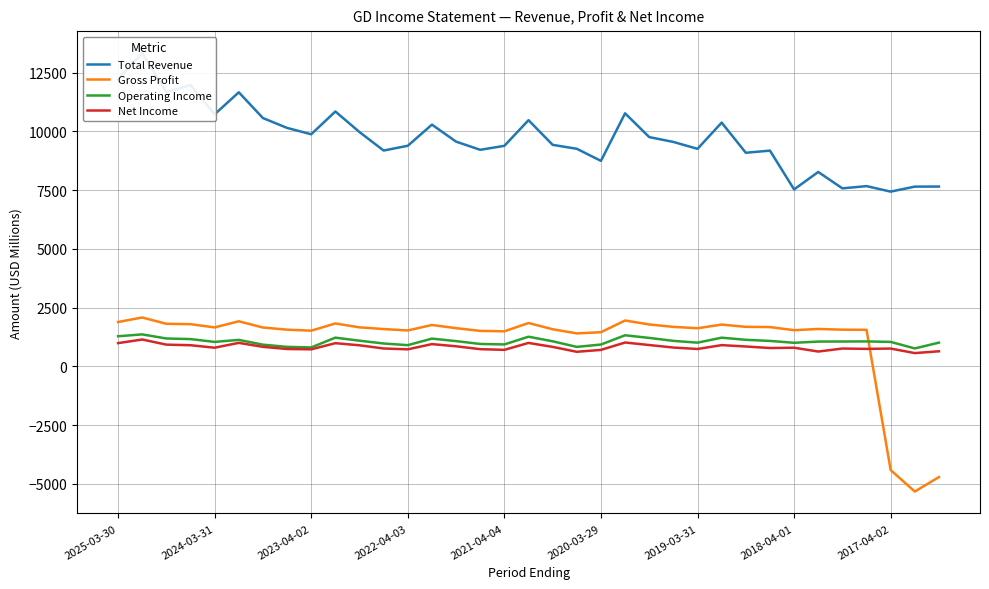

How many distinct data groups are displayed?

4